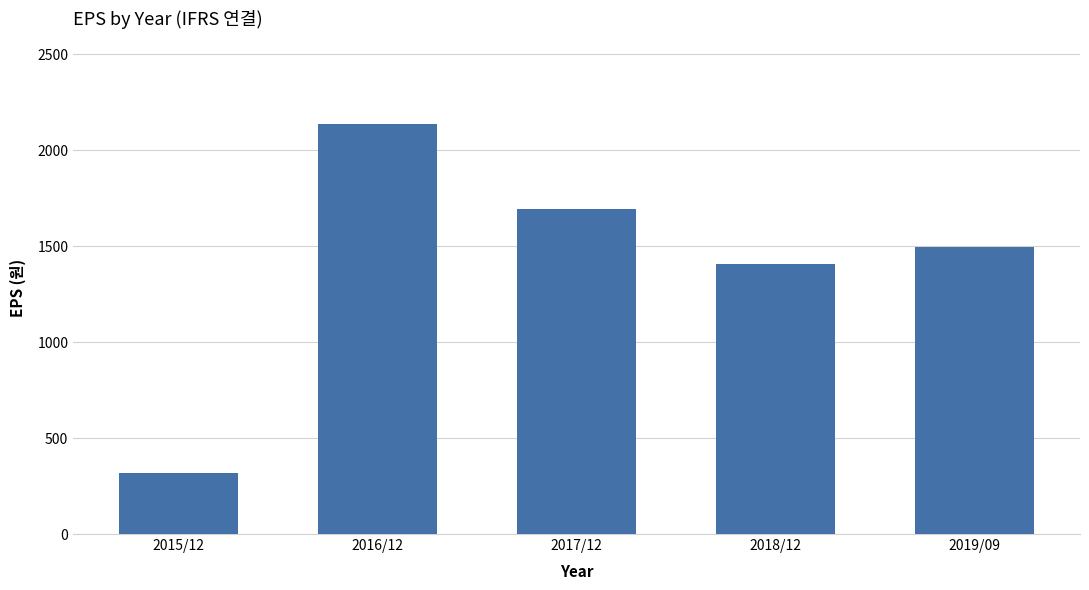

How many bars are there in total?

5